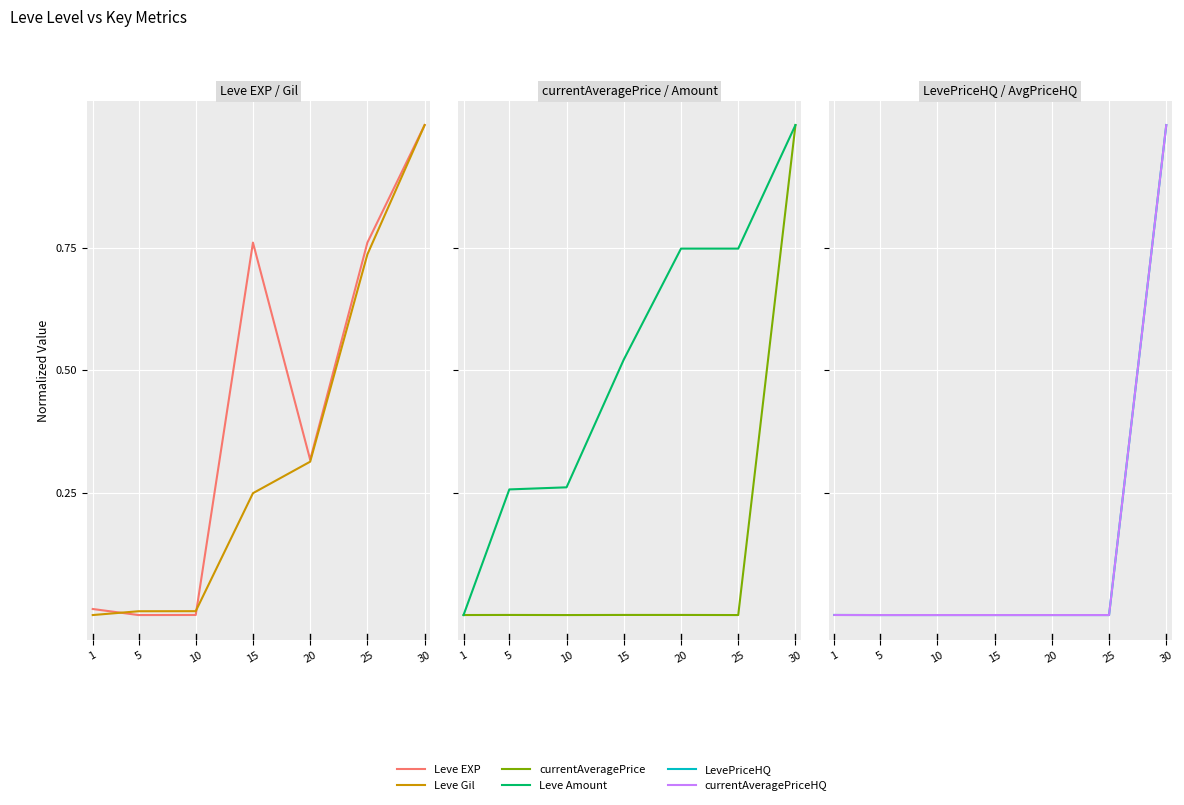

Which series has the widest spread of values?

Leve EXP